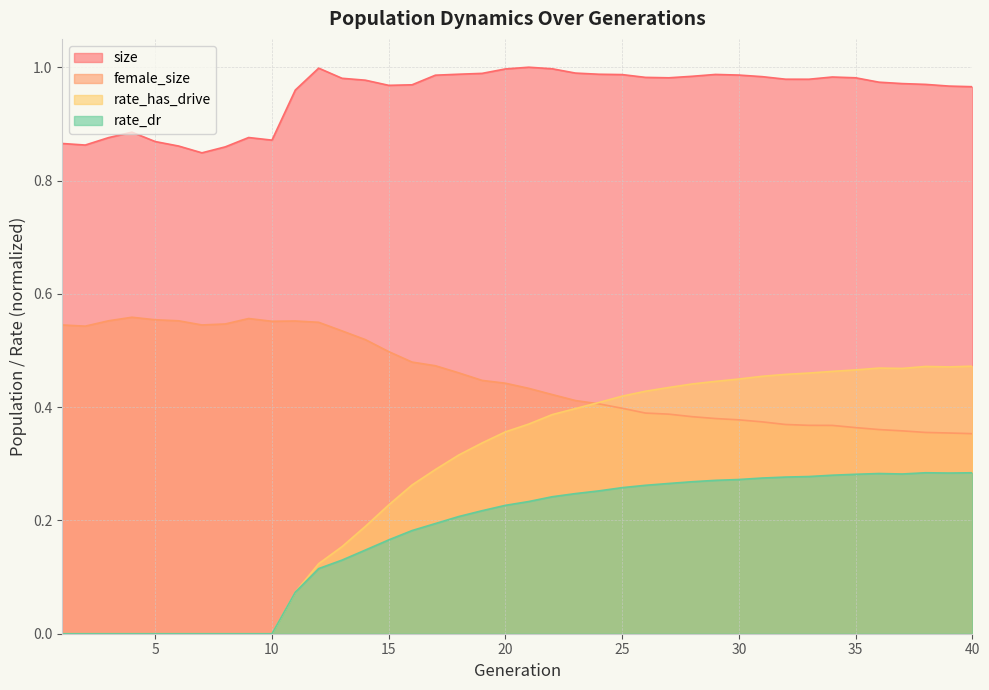

Where is the first local maximum for size?

4